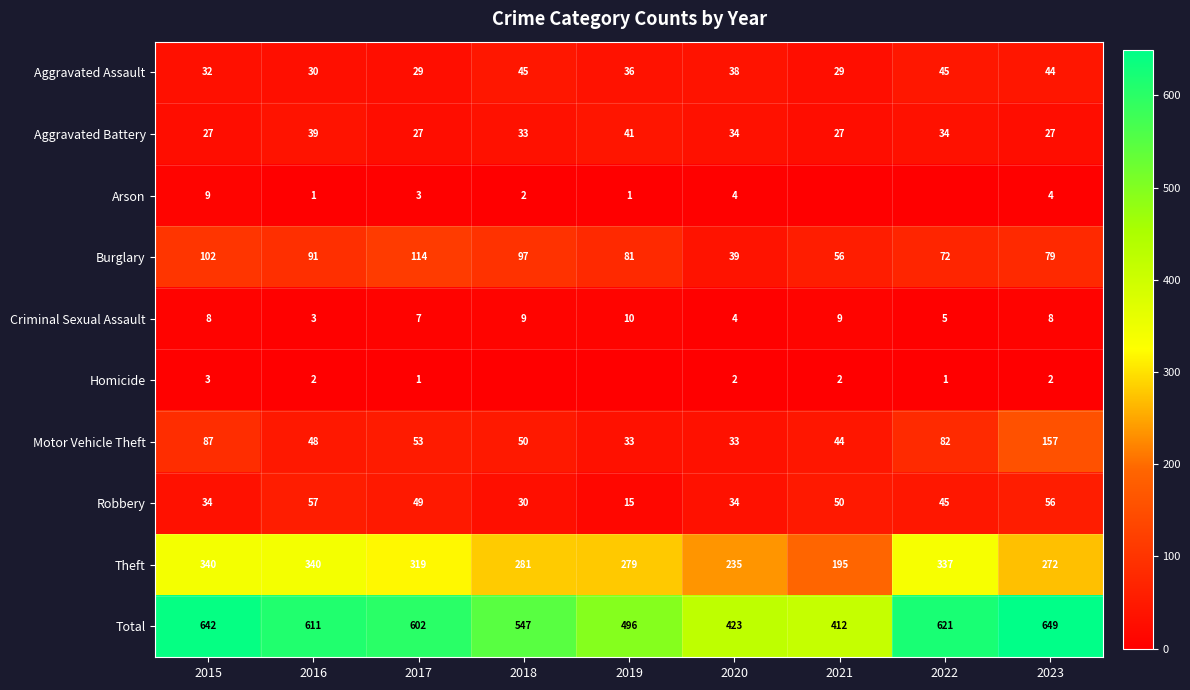

The value of Theft at 2021 is 134. True or false?

False